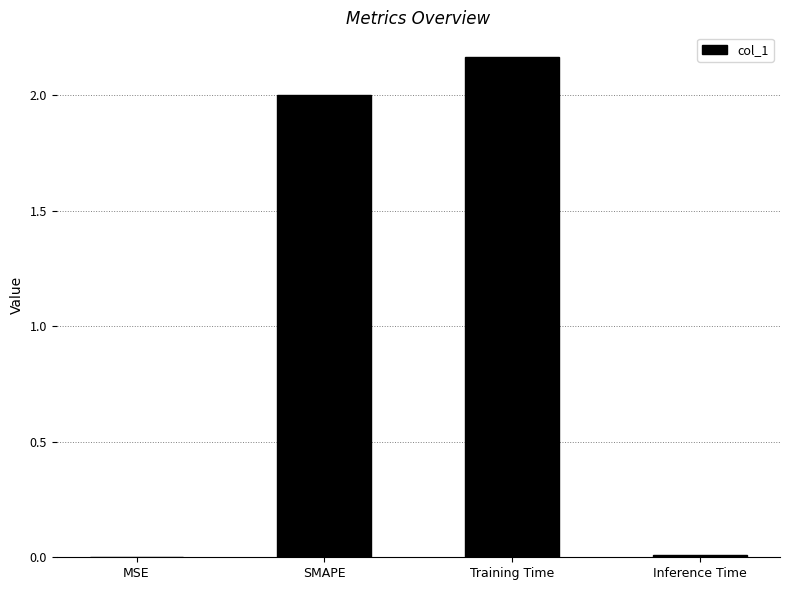

Is it true that the value at SMAPE is 2.0?

True